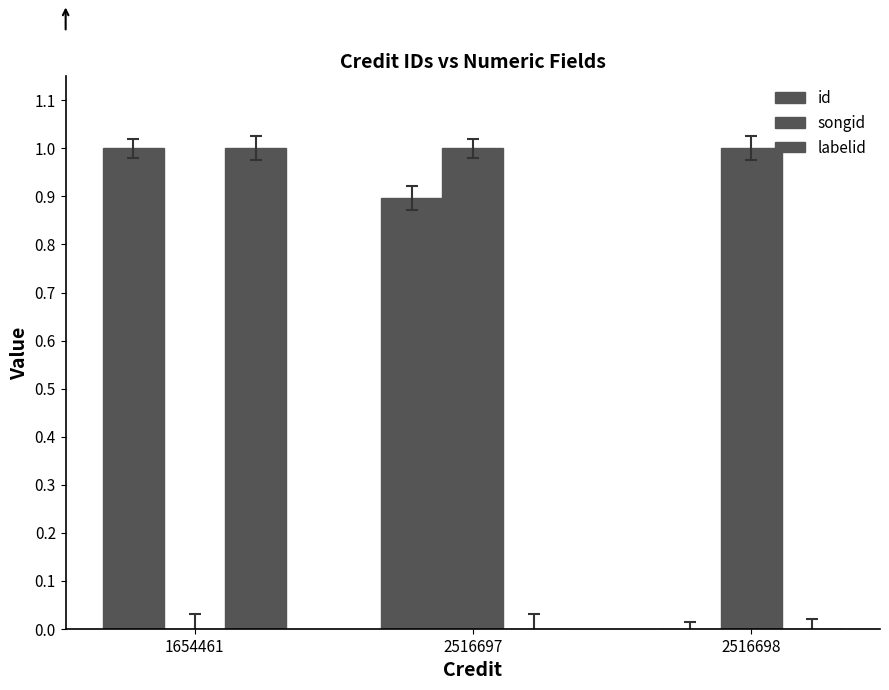

Which label corresponds to the smallest value in the chart?

2516698